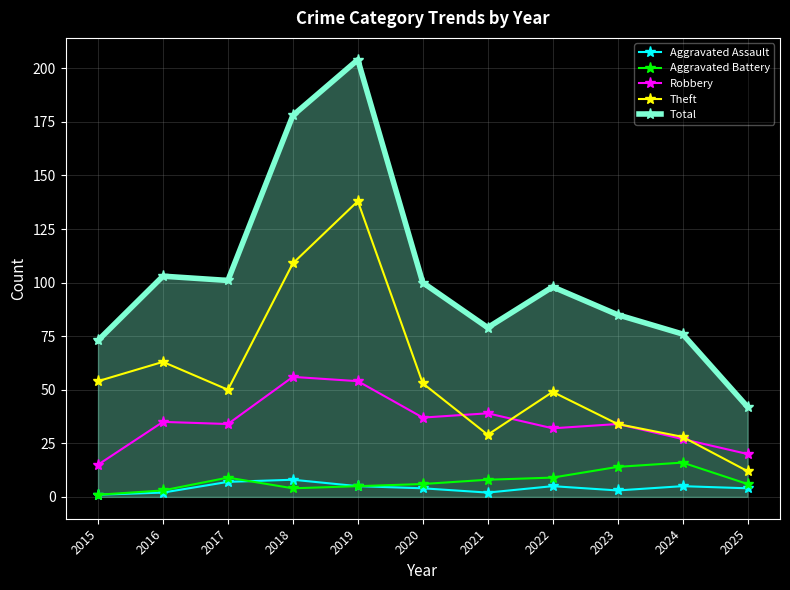

At how many categories does at least one series exceed 96?

6